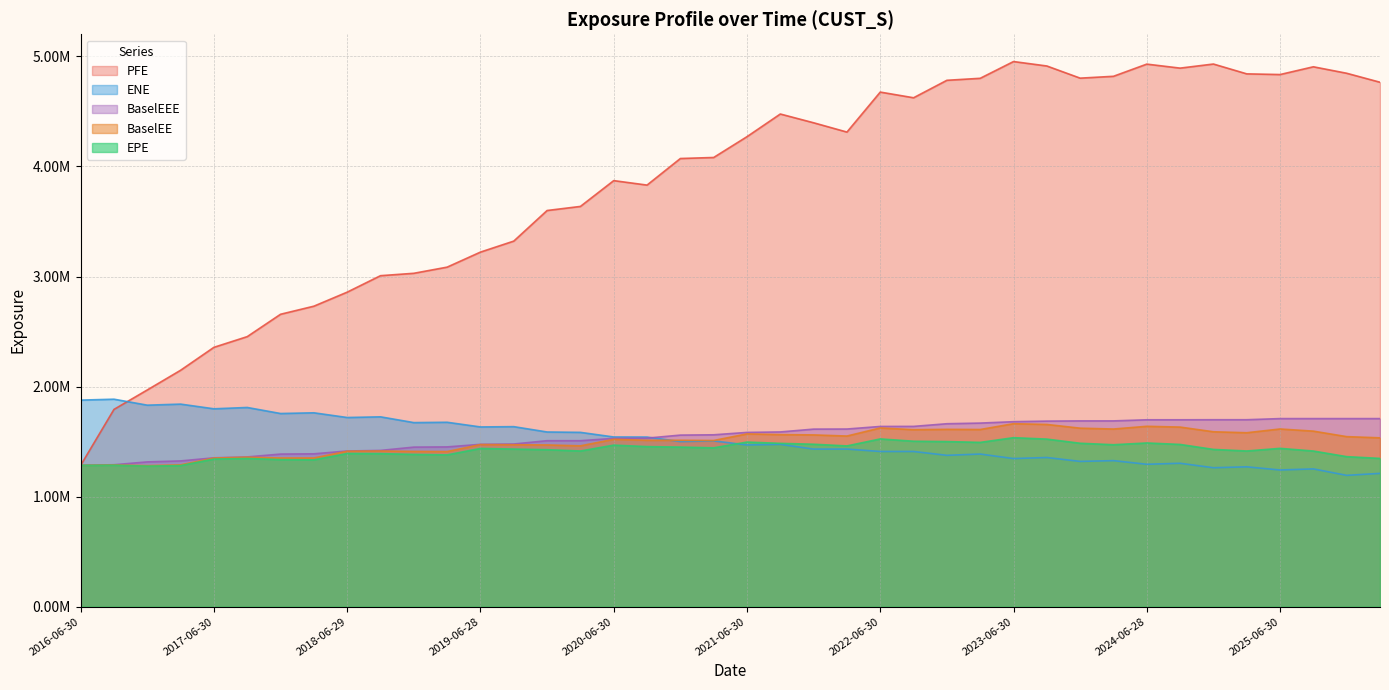

What is the sum of the BaselEE values at 2021-06-30 and 2022-06-30?

3193297.8